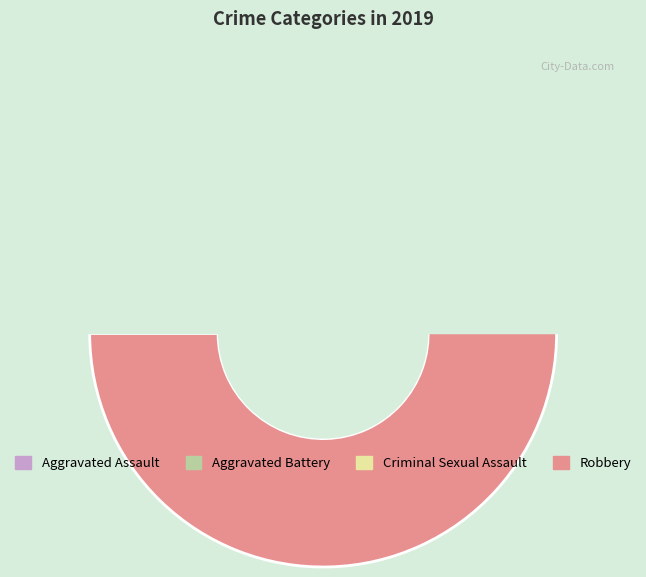

Between Criminal Sexual Assault and Aggravated Assault, which is larger?

Aggravated Assault